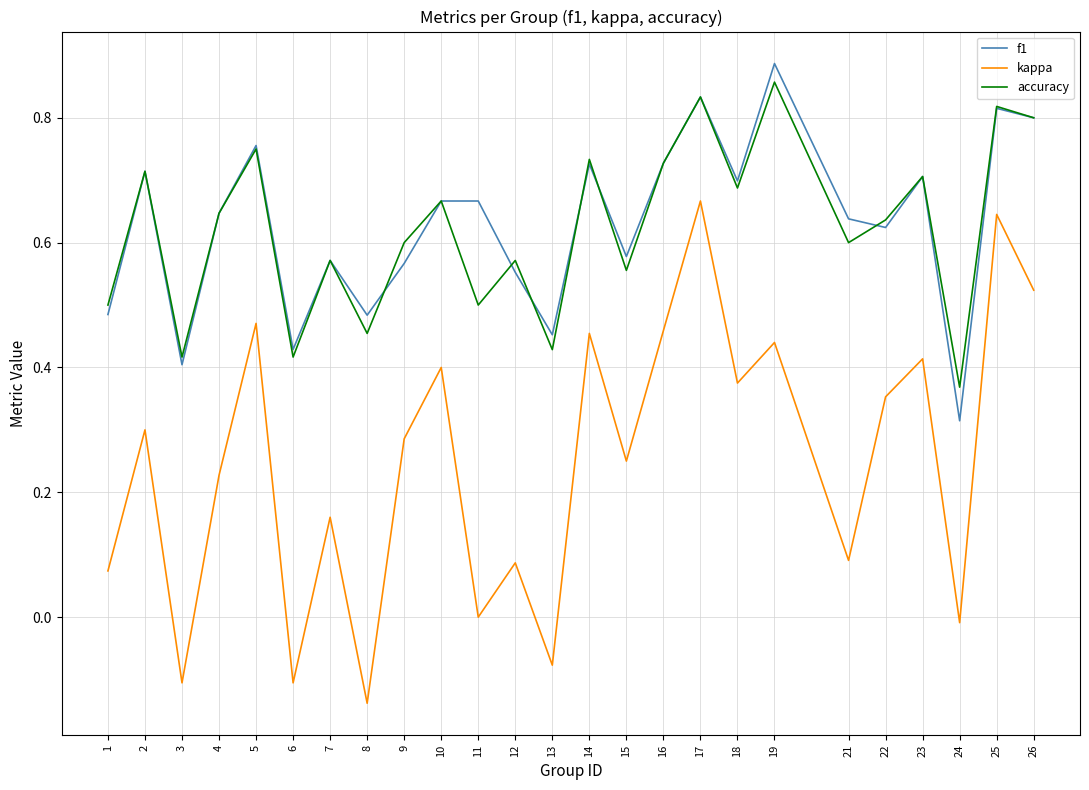

Count the number of categories in the chart.

25